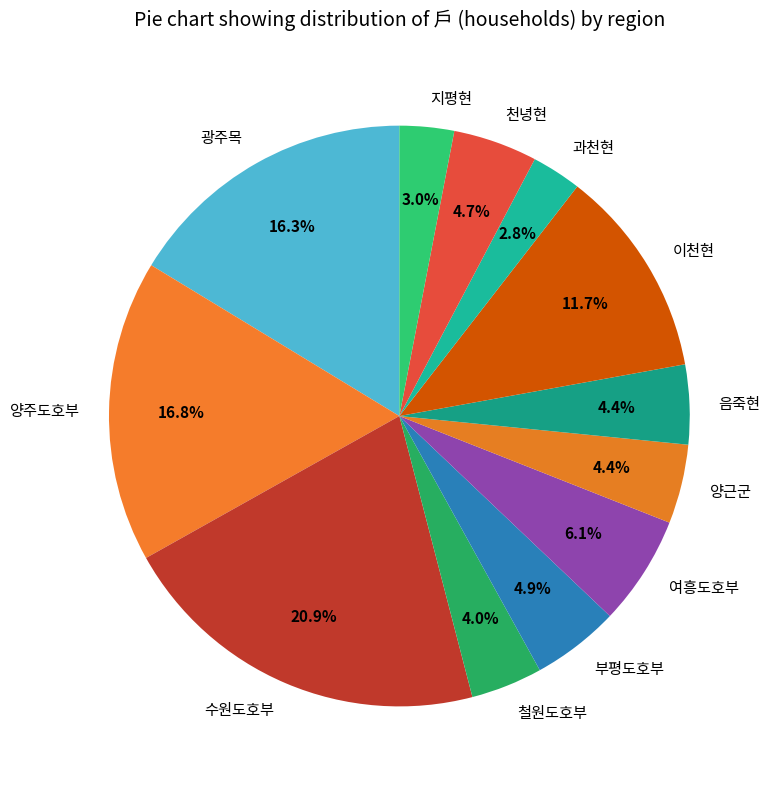

To the nearest percent, what percentage of the pie is 철원도호부?

4%